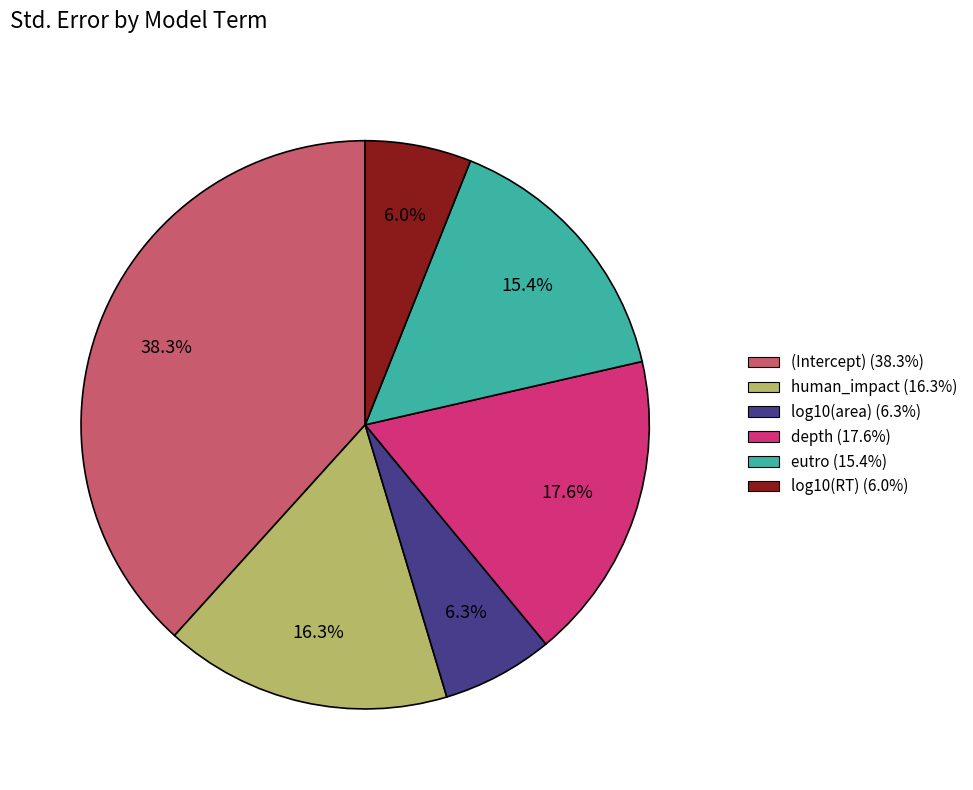

True or false: human_impact accounts for 16% of the total.

True